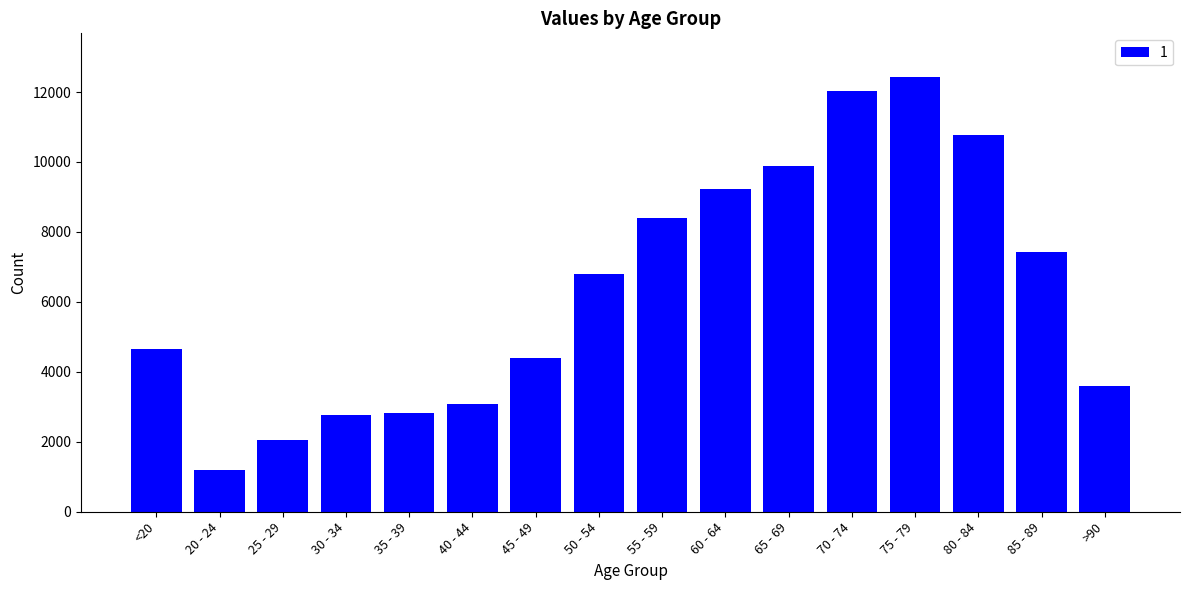

What is the label of the 7th bar from the left?

45 - 49